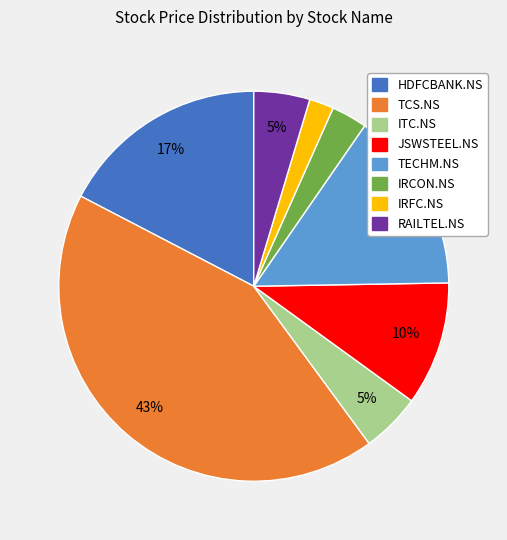

Between HDFCBANK.NS and JSWSTEEL.NS, which is larger?

HDFCBANK.NS